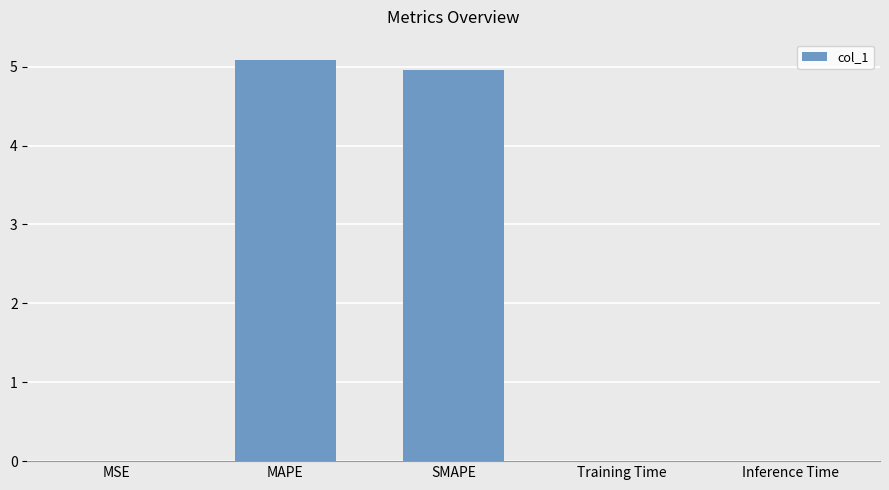

Are the bars grouped side by side (vs. stacked)?

No